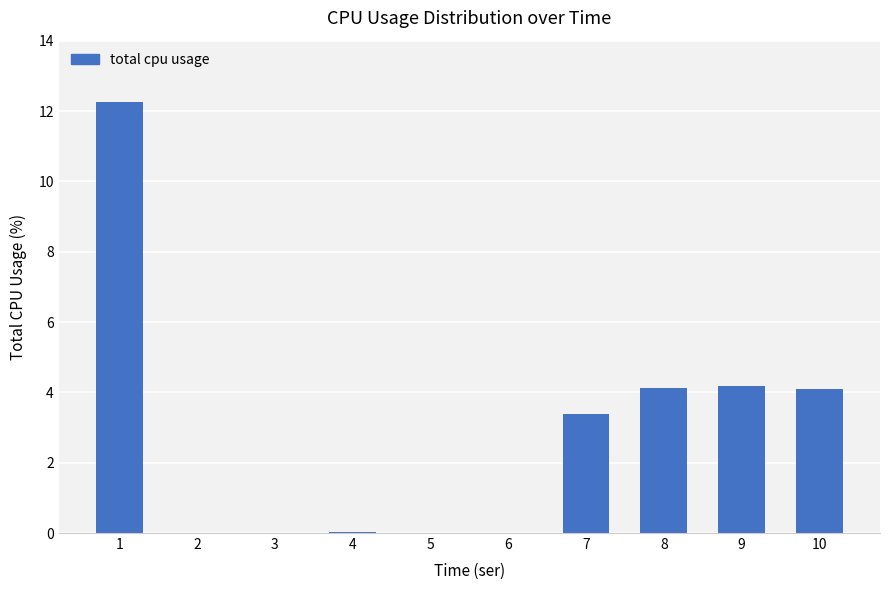

What is the ratio of the value at 9 to the value at 7?

1.2